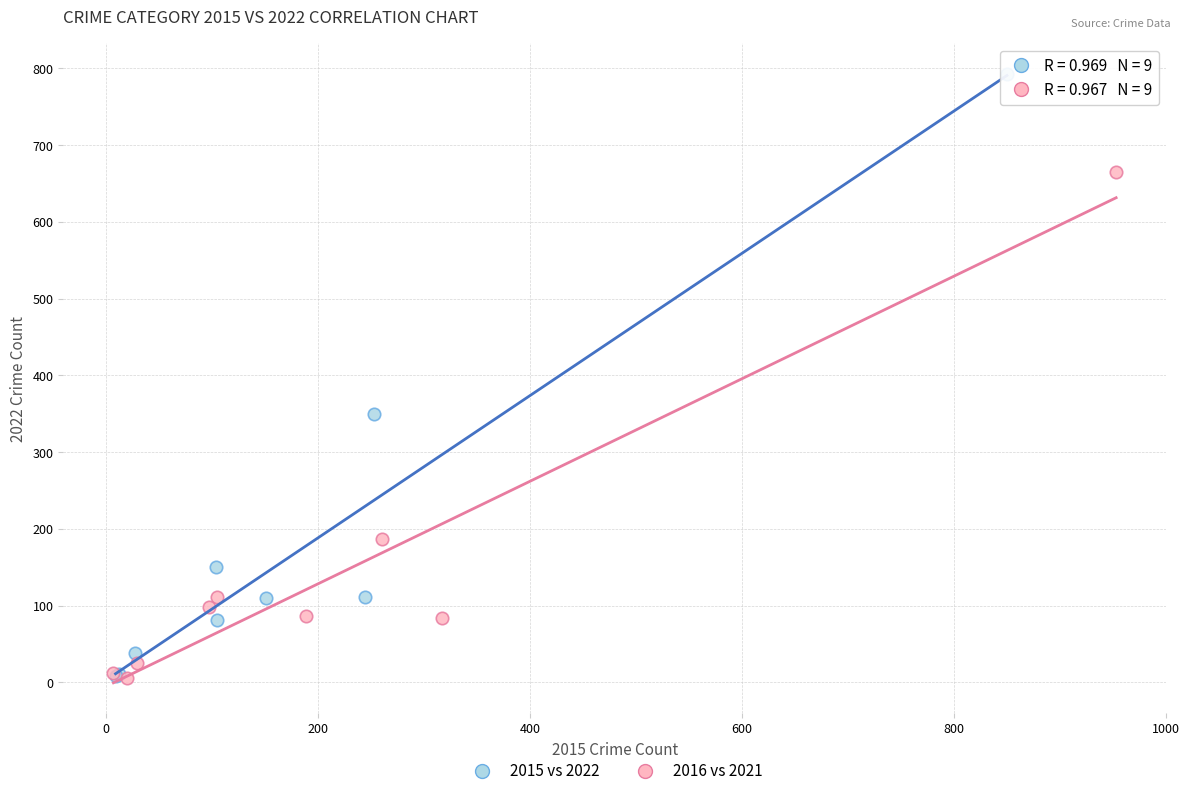

Which series reaches the maximum Y coordinate?

2015 vs 2022